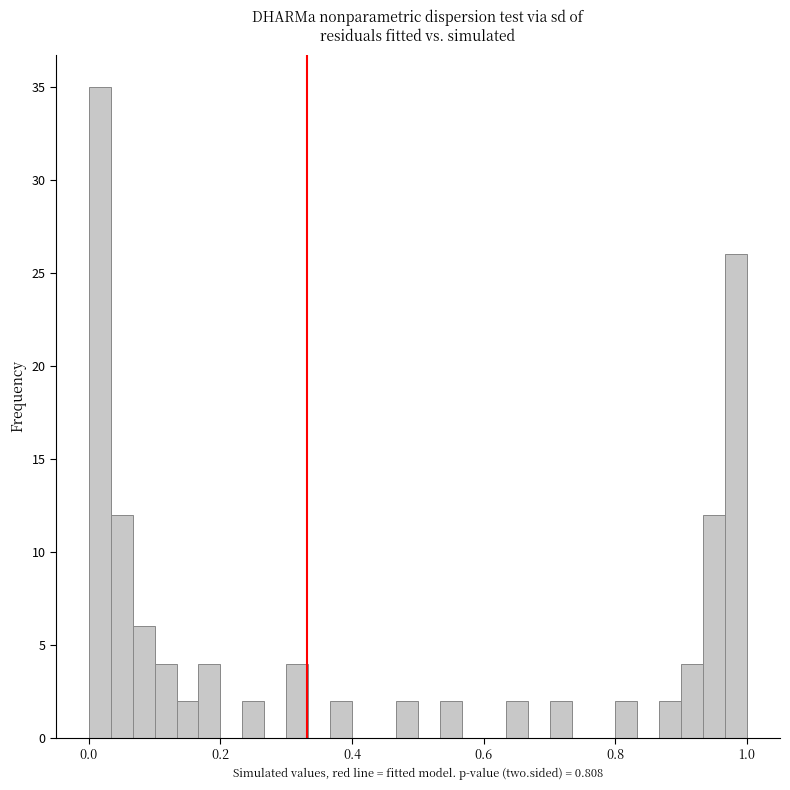

Around what value on the x-axis is the tallest bar? Give the approximate position of its centre, as read against the axis.

0.02